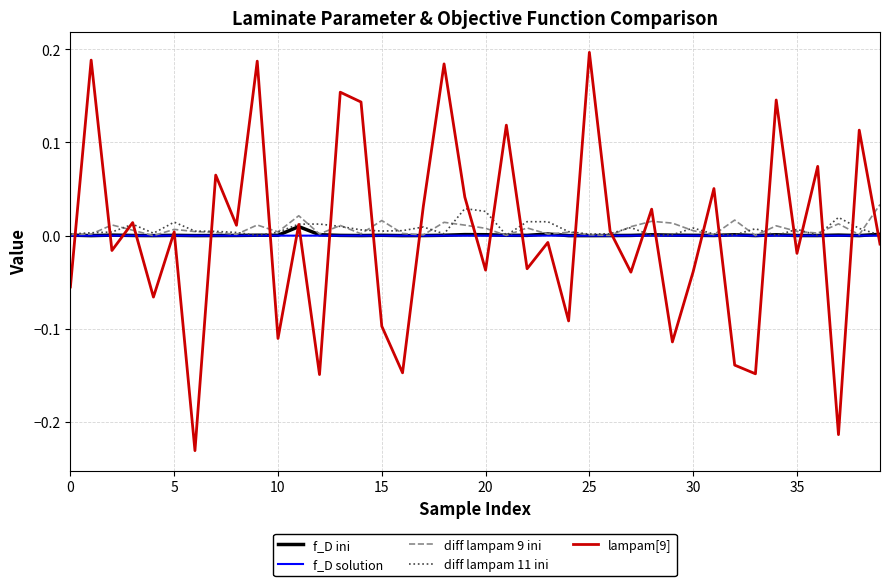

Which series has the widest spread of values?

lampam[9]